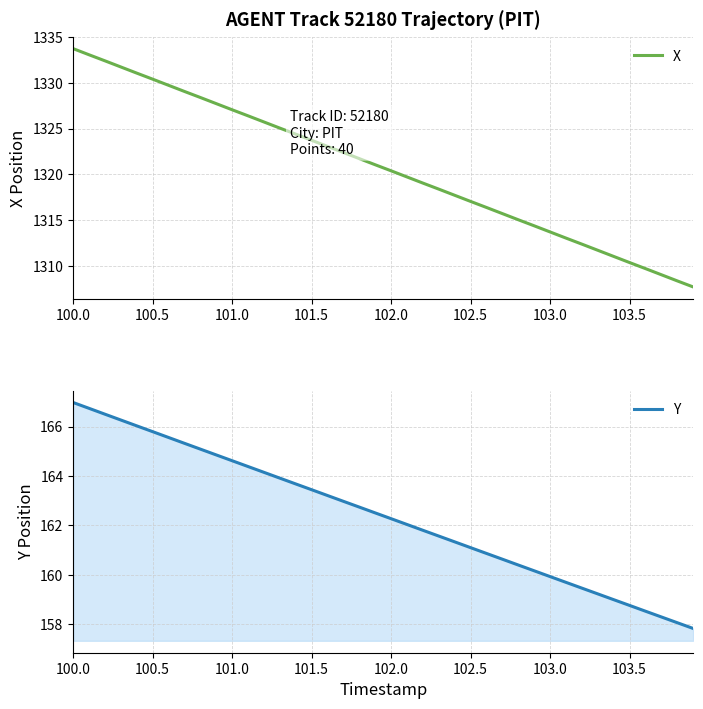

Is it true that X equals 1327.1 at 101.0?

True